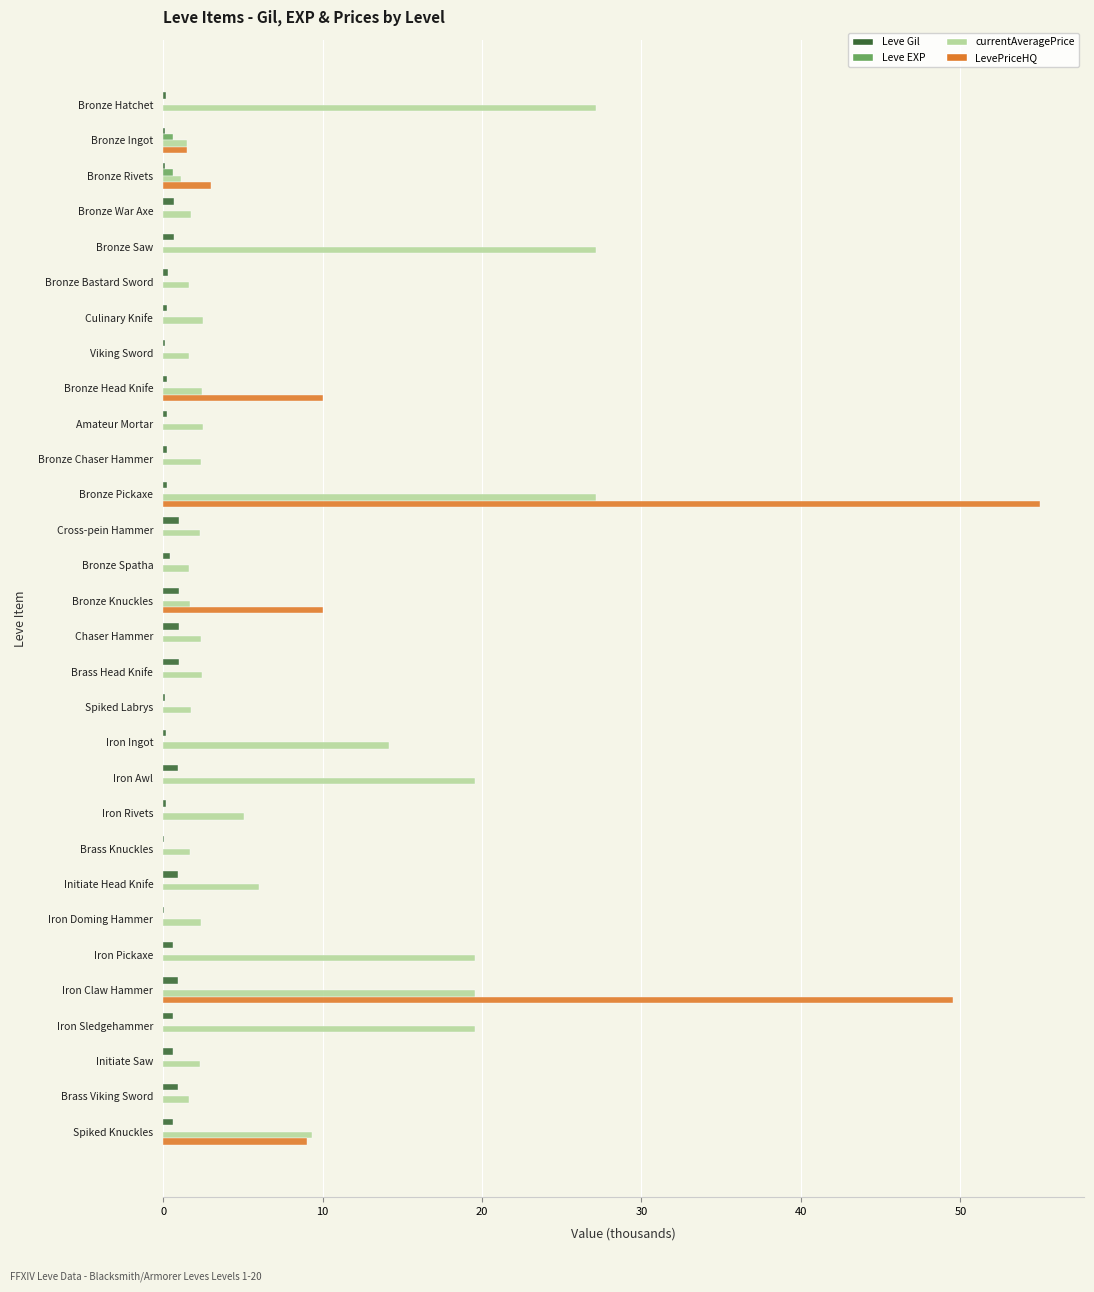

What is the sum of all LevePriceHQ values?

138.1